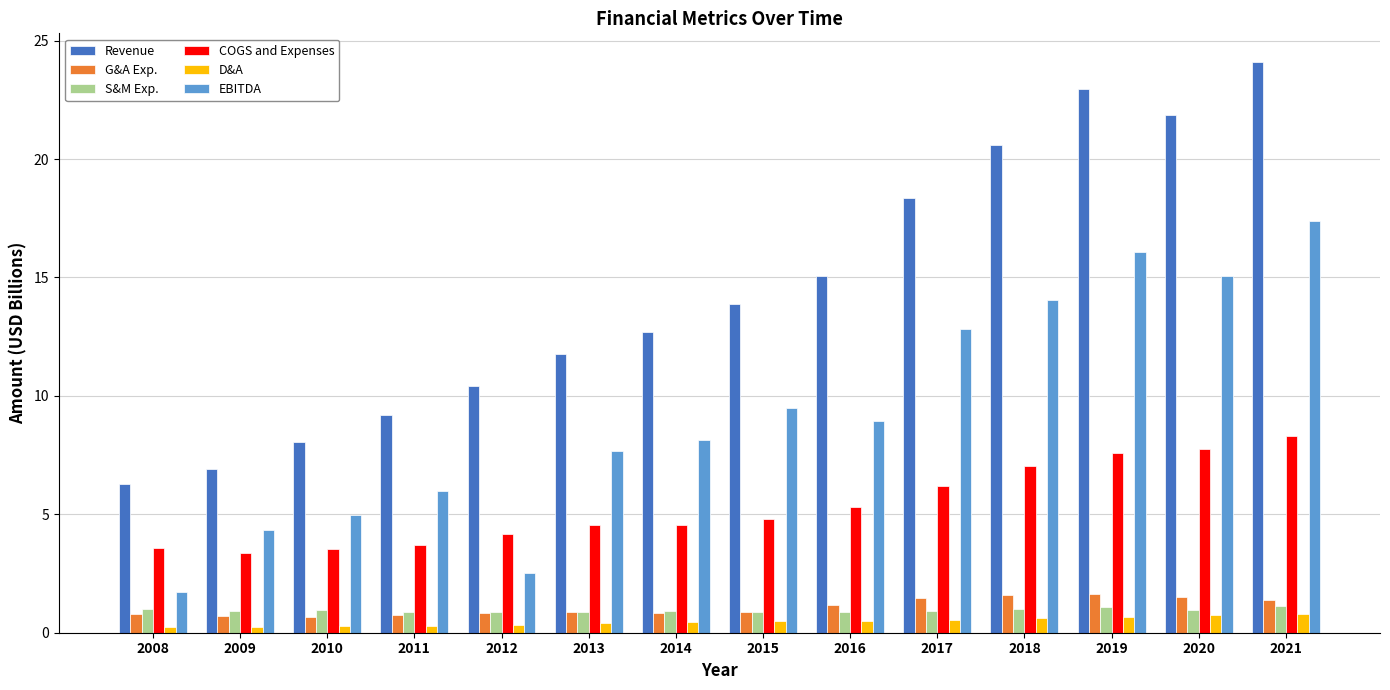

The value of COGS and Expenses at 2010 is 3.5. True or false?

True